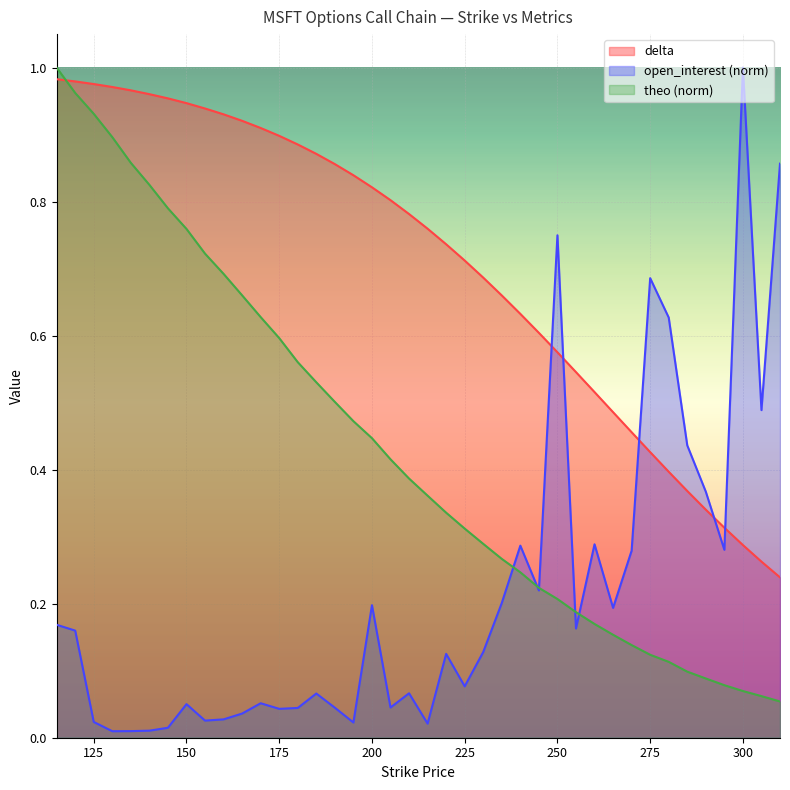

At how many categories does at least one series exceed 0?

40